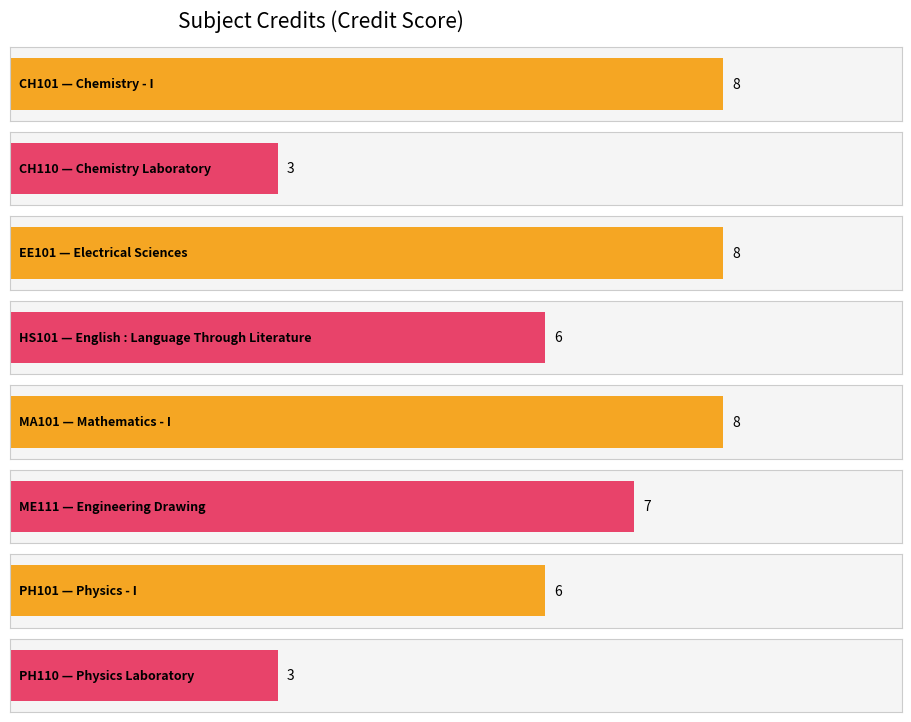

Count the number of categories in the chart.

8